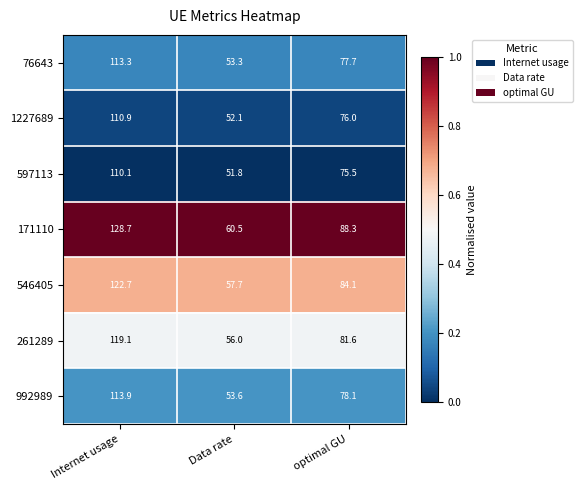

At which label is 171110 closest to 94?

optimal GU